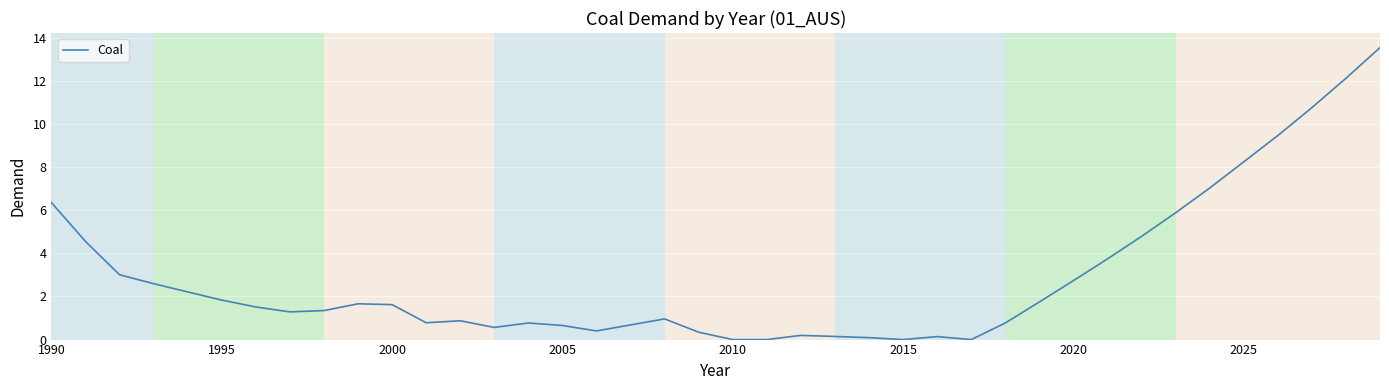

What is the greatest value displayed?

13.5